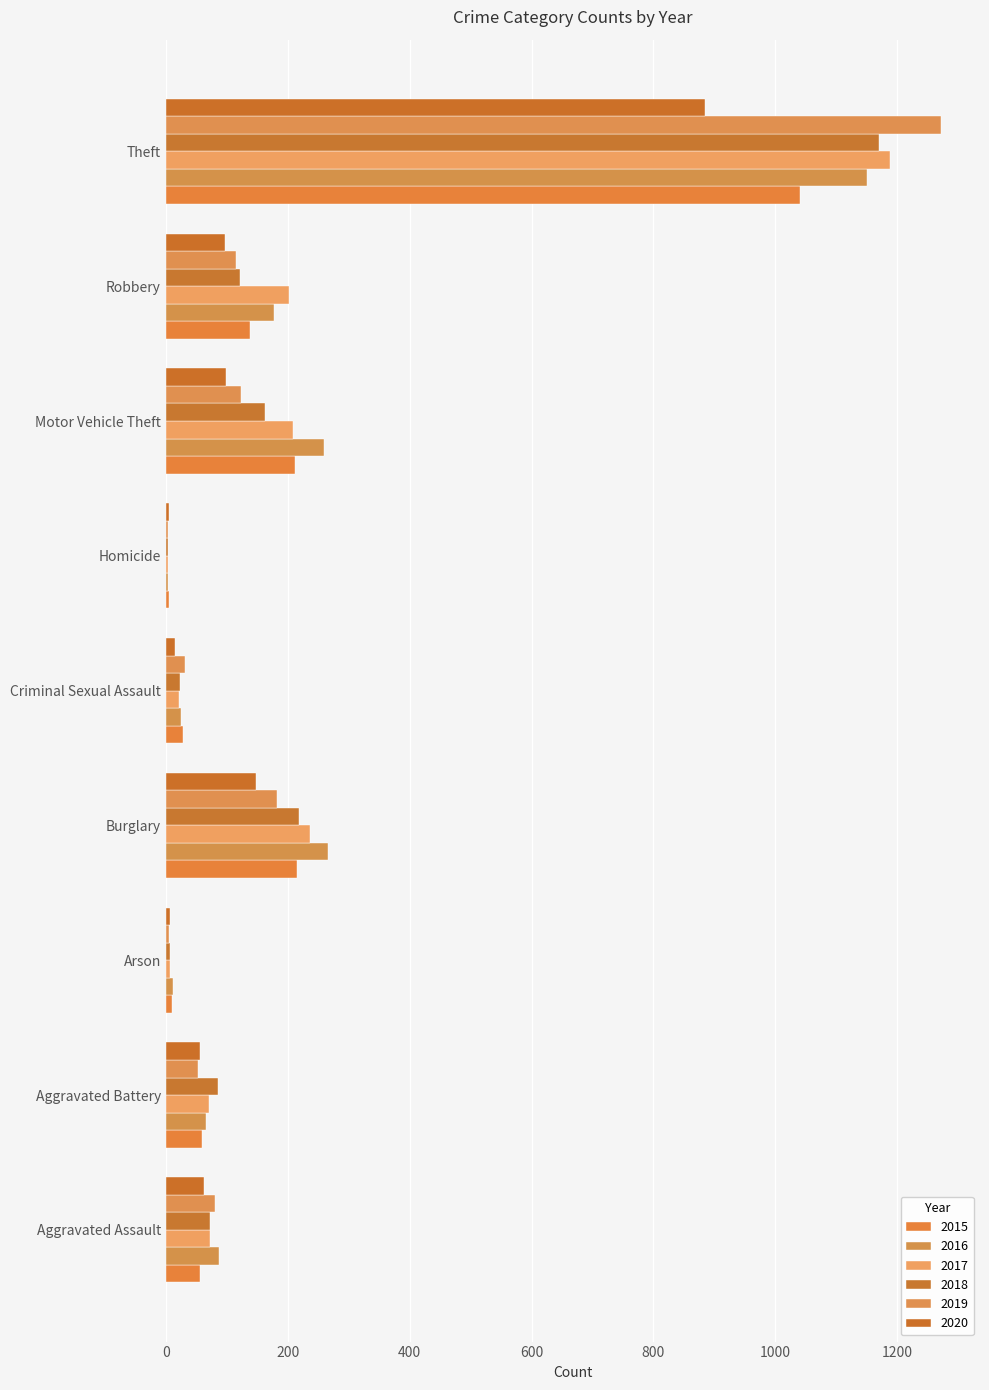

Count the number of categories in the chart.

9